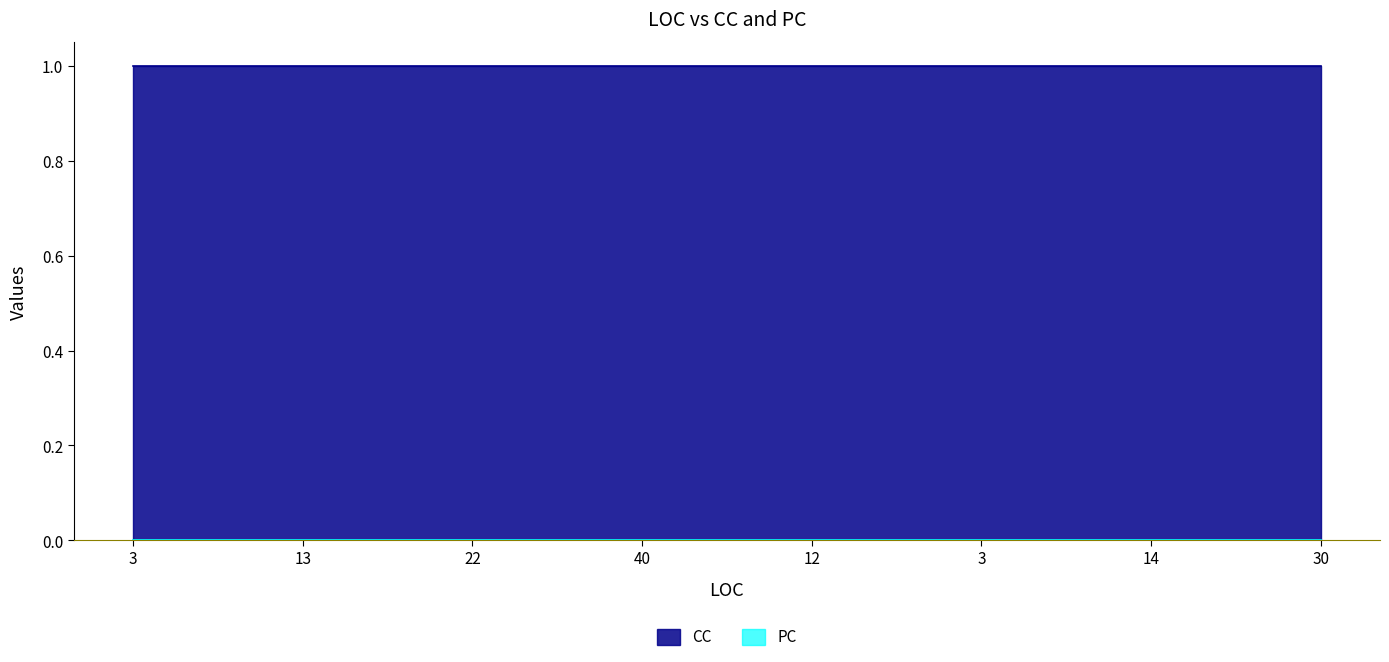

Reading right to left, transcribe all the data shown in this chart.

CC: 1	1	1	1	1	1	1	1
PC: 0	0	0	0	0	0	0	0